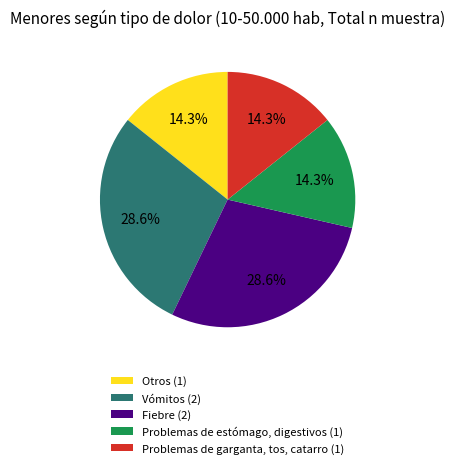

Count the number of slices in the pie.

5